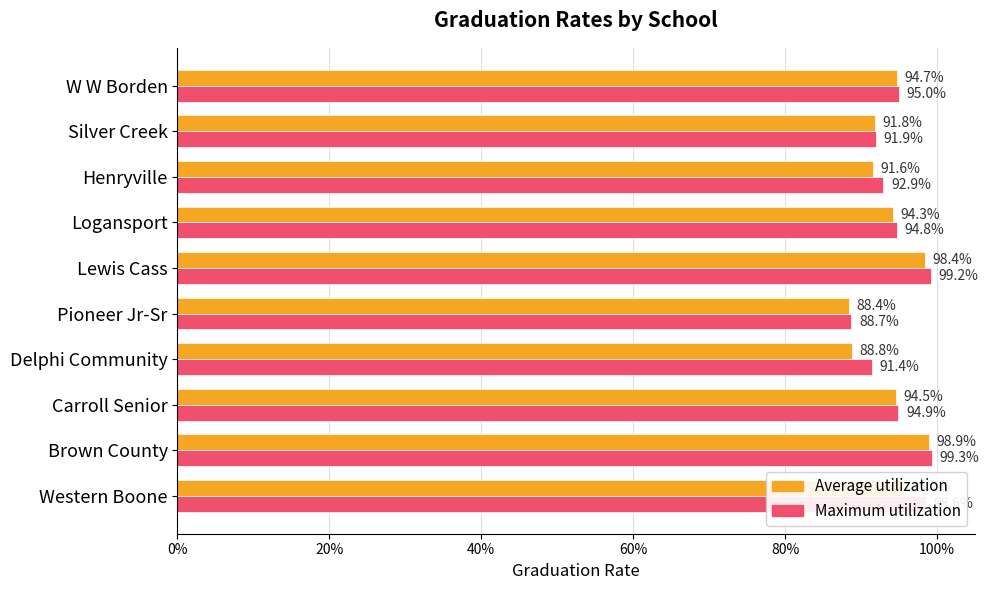

What is the average value of the Maximum utilization series?

0.9